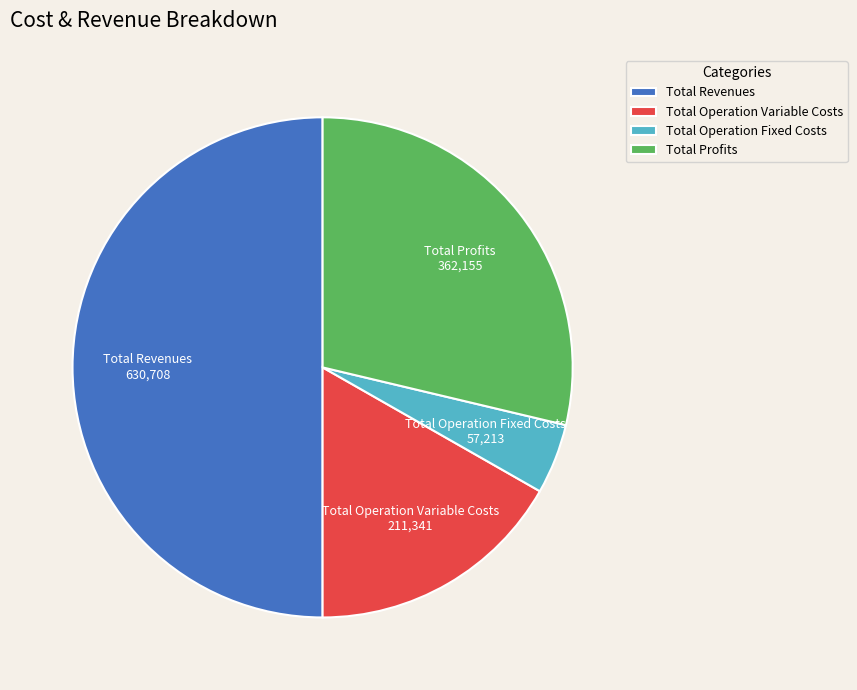

Do Total Operation Fixed Costs and Total Revenues together represent more than half of the pie?

Yes